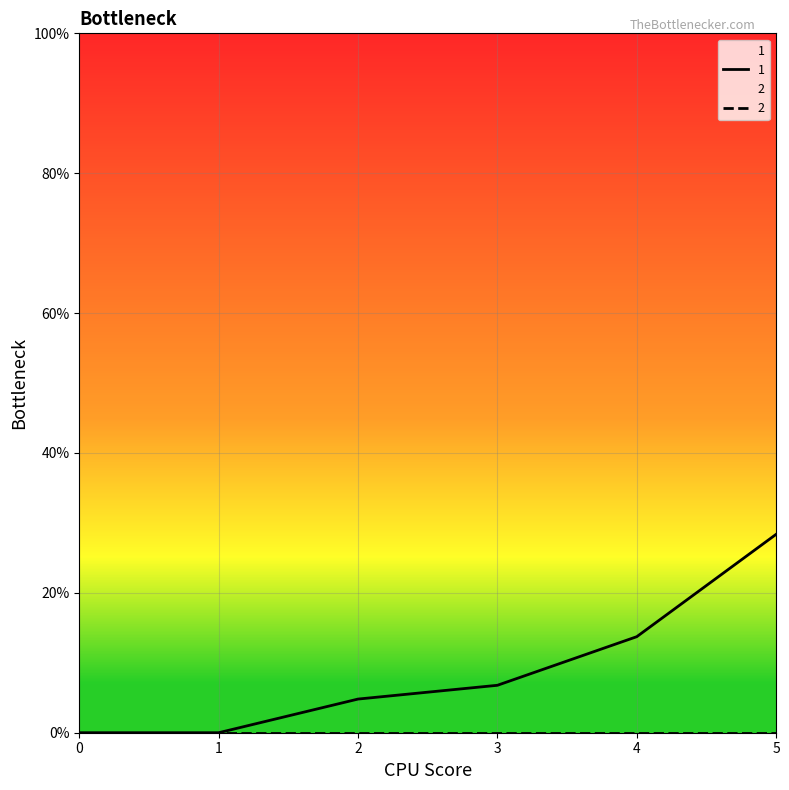

True or false: 1 and 4 intersect in this chart.

False